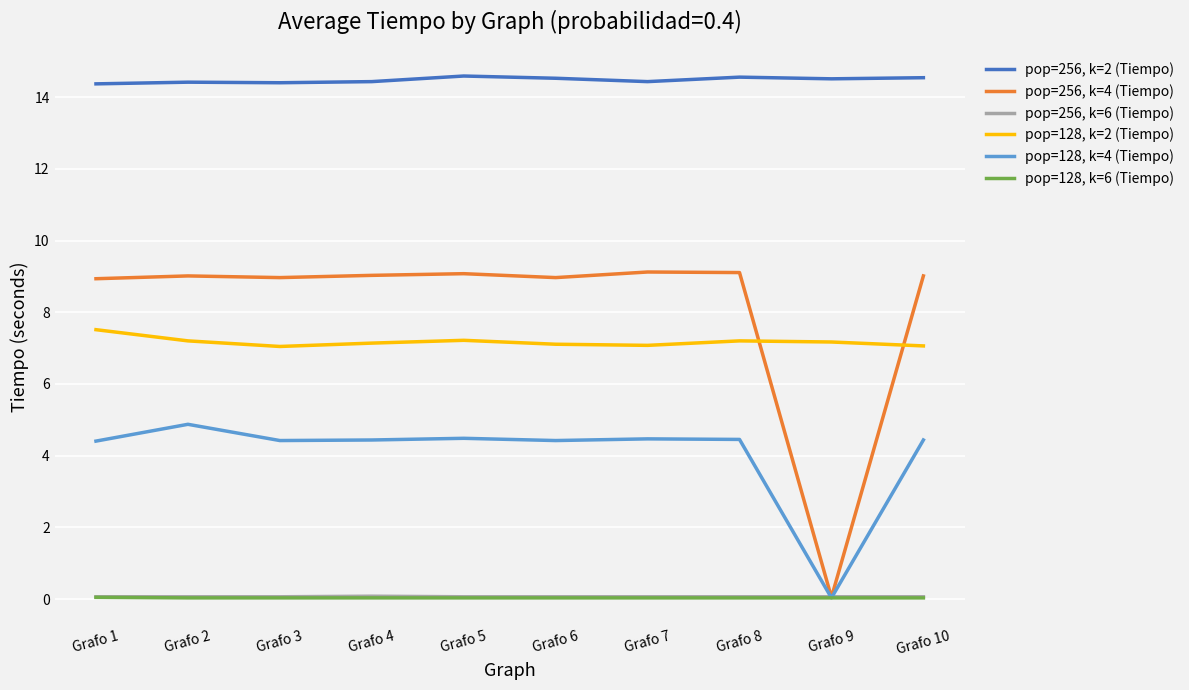

The value of pop=128, k=6 (Tiempo) at Grafo 9 is 0.0. True or false?

True